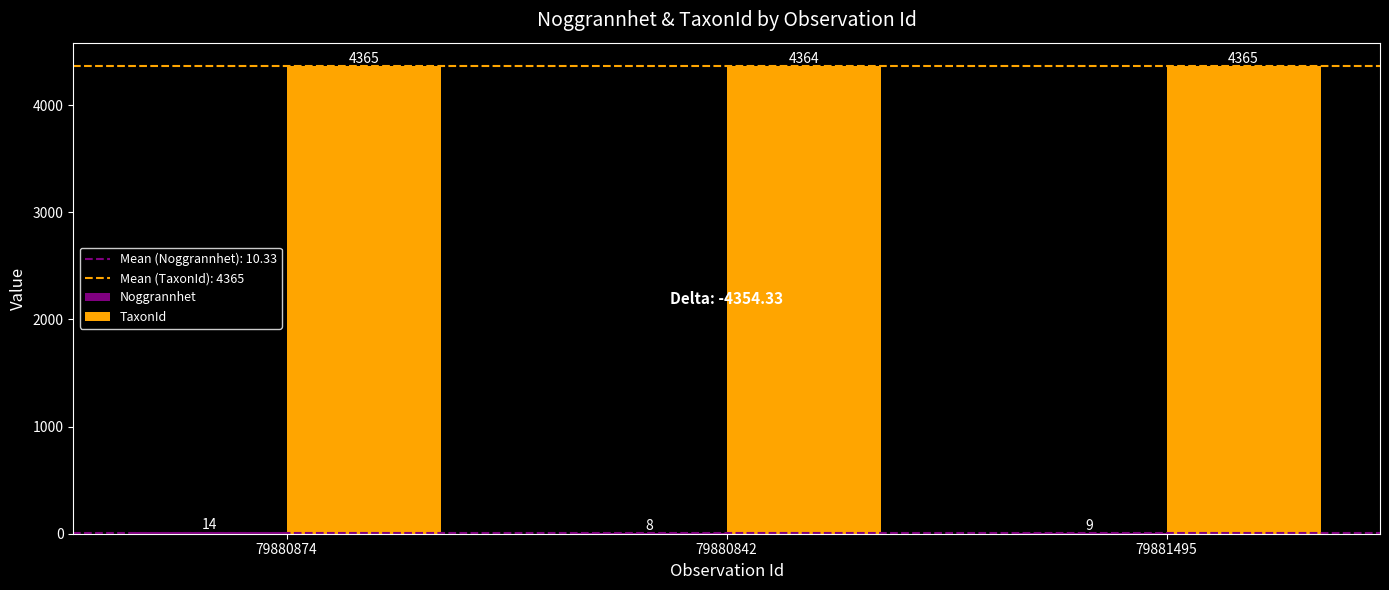

How many TaxonId values are between 4364 and 4365?

3